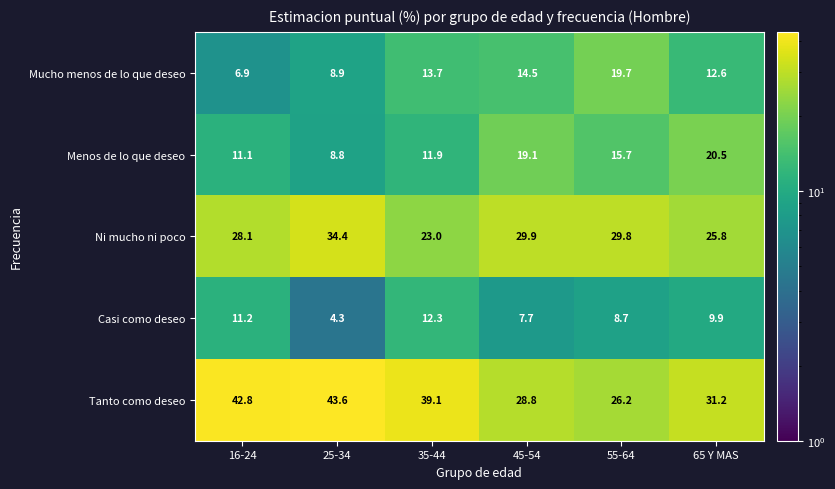

What is the sum of all Tanto como deseo values?

211.7